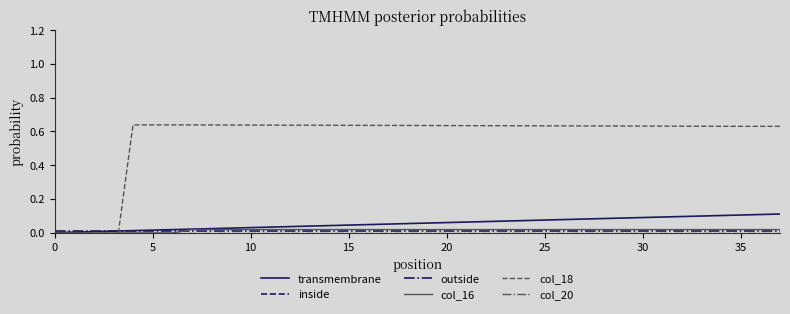

True or false: col_20 has a value of -0.0 at 27.

True